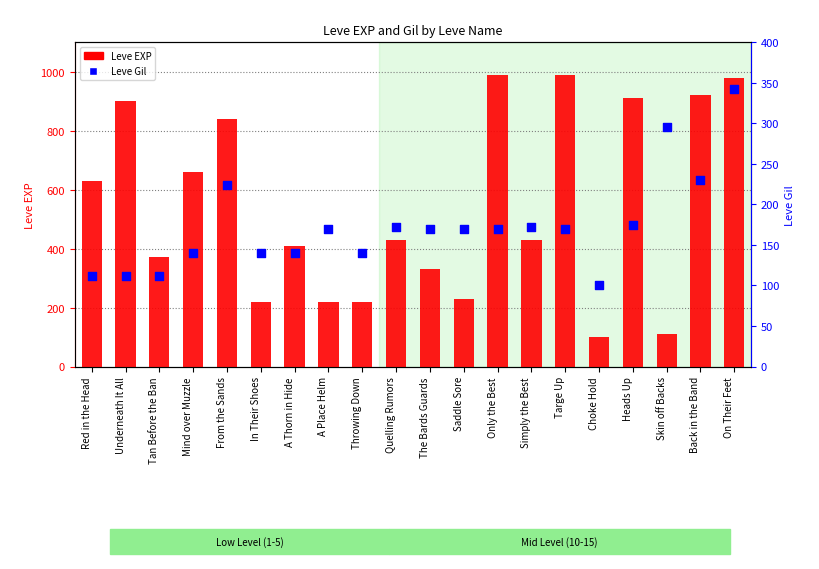

Which series has the largest total across all categories?

Leve EXP